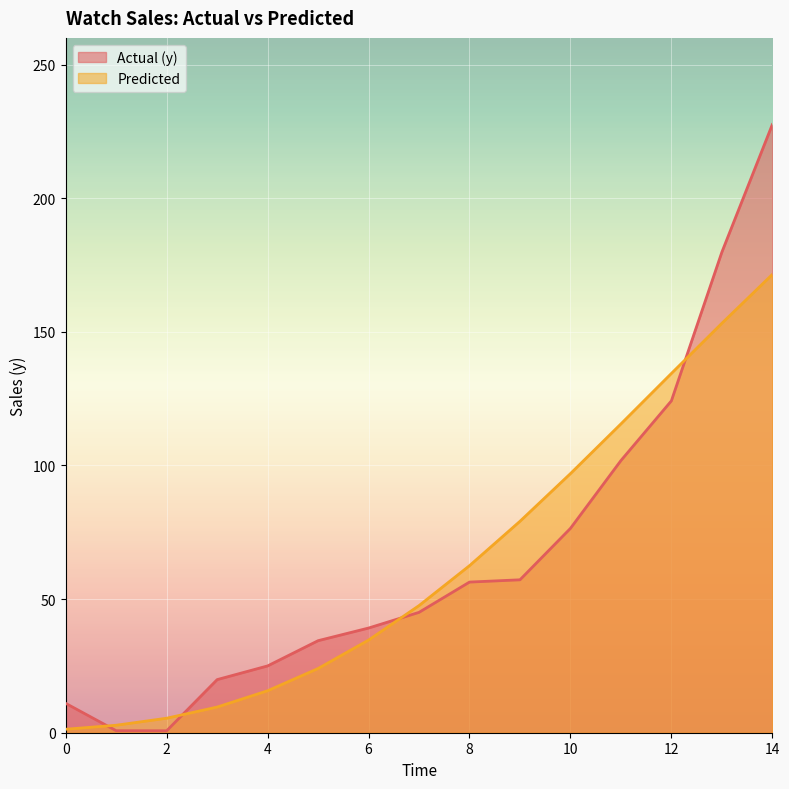

The Predicted series shows 47.6 at 7. True or false?

True